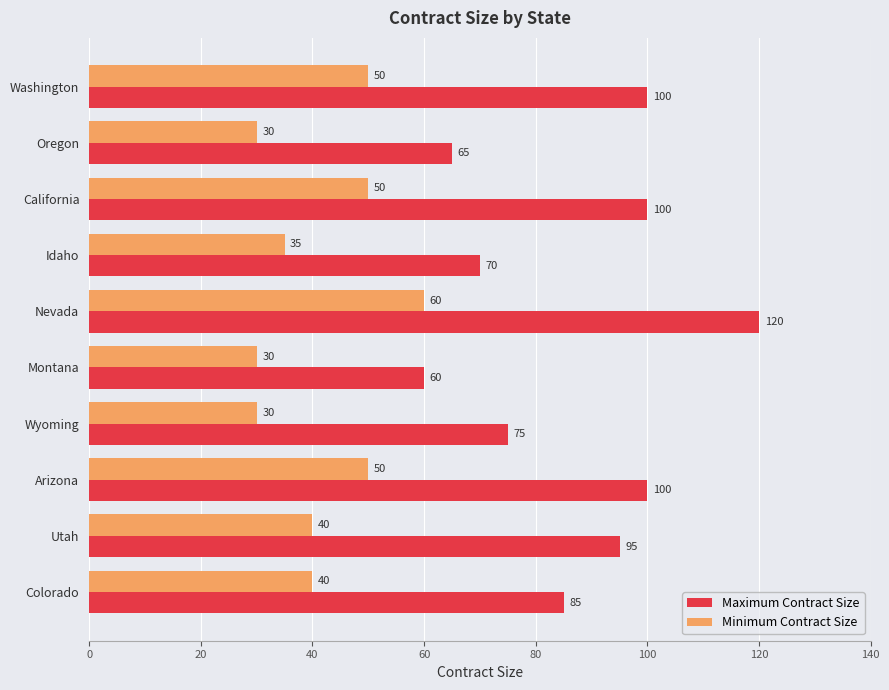

What are all the series names shown in the legend?

Maximum Contract Size, Minimum Contract Size